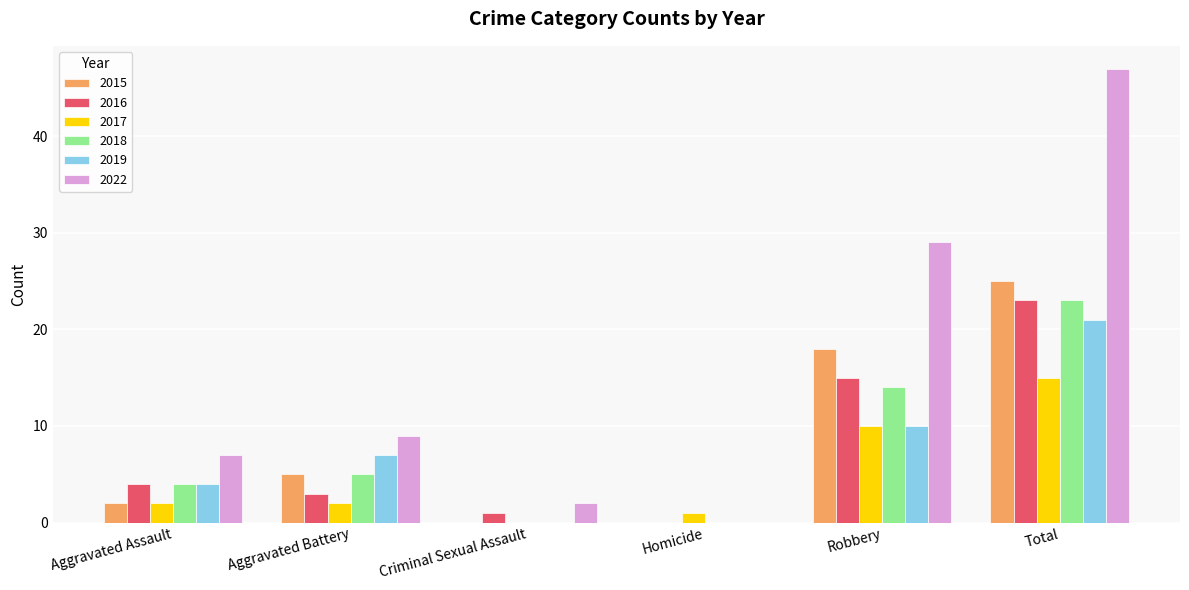

Which series has the largest total across all categories?

2022